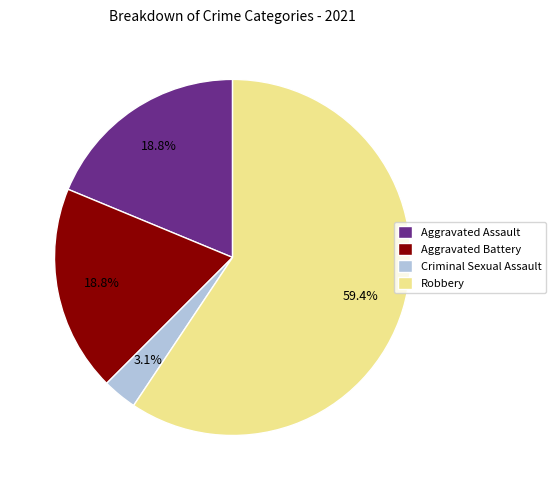

Is Aggravated Battery the majority of the pie?

No